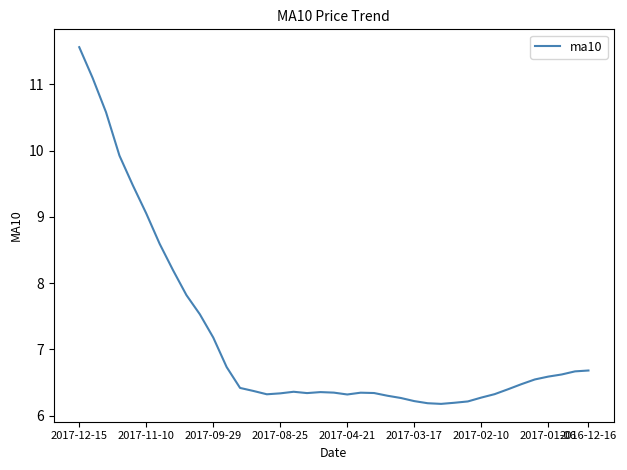

What is the maximum value shown in the chart?

11.6